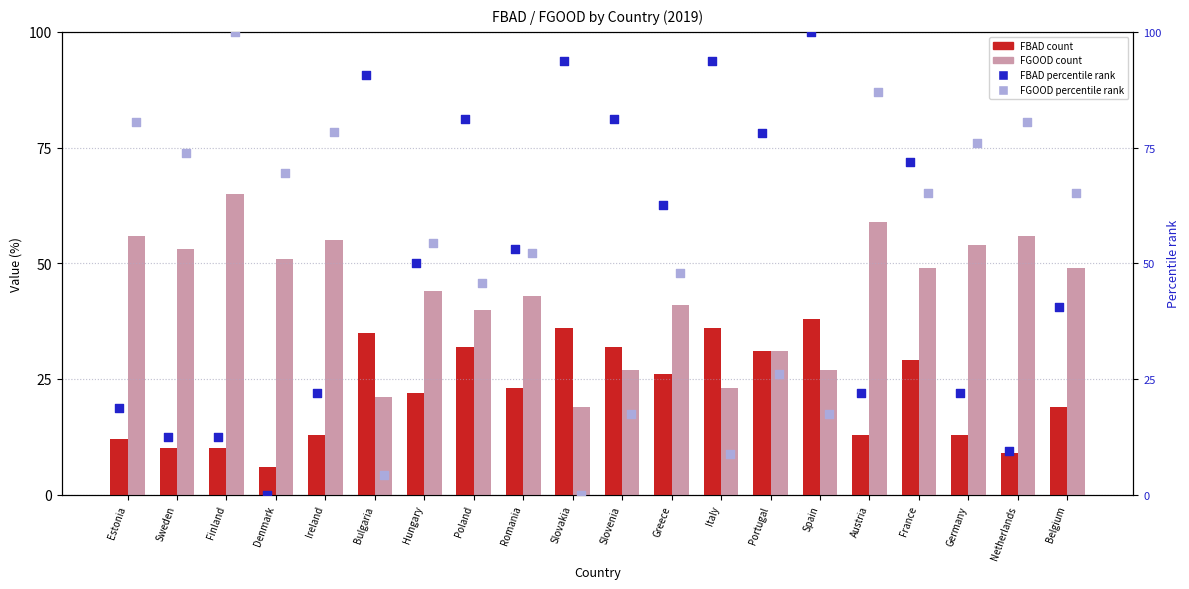

Which series reaches the maximum Y coordinate?

FBAD rank